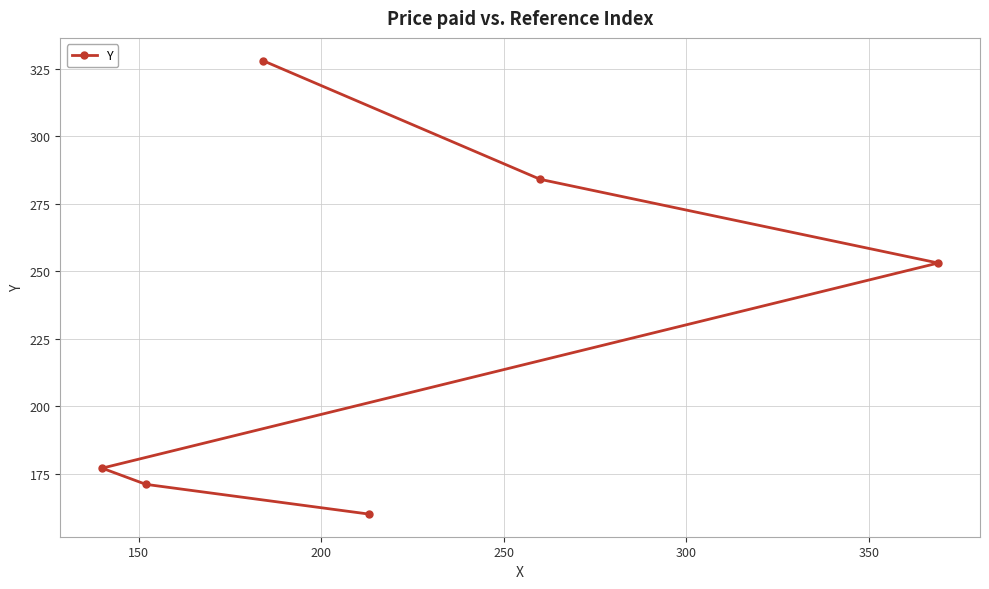

What is the difference between the maximum and second lowest values?

157